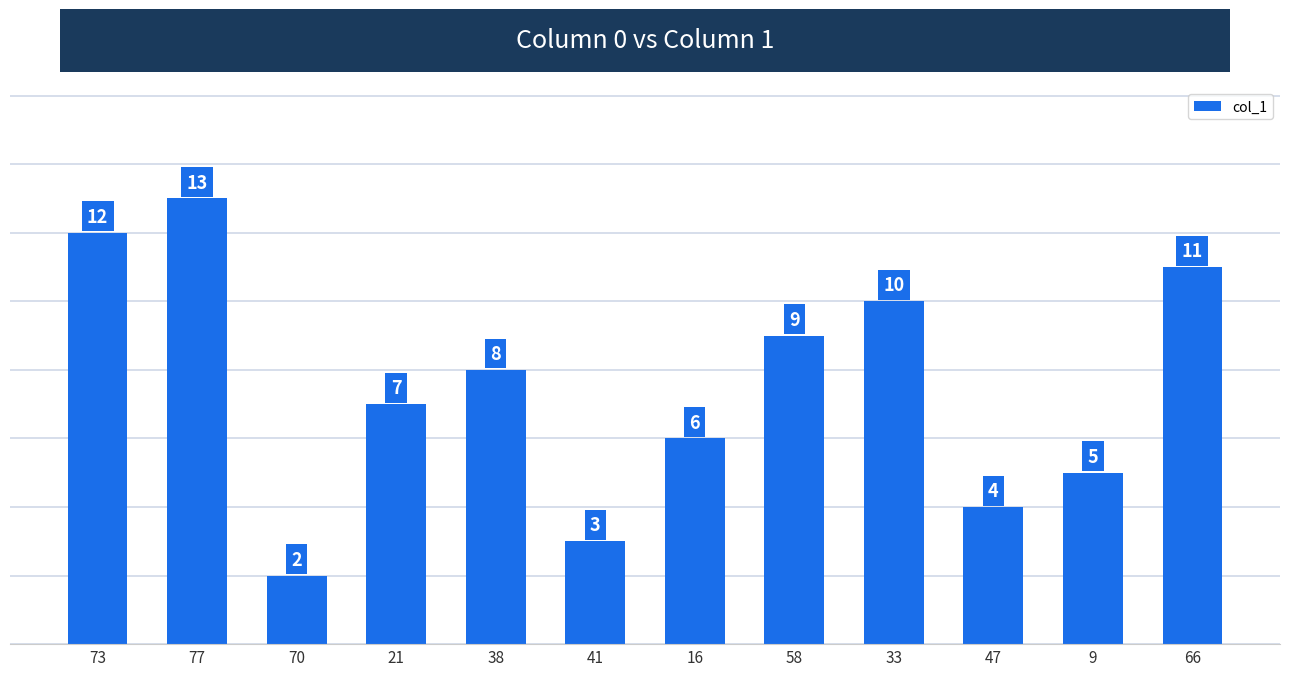

The value at 66 is 11. True or false?

True